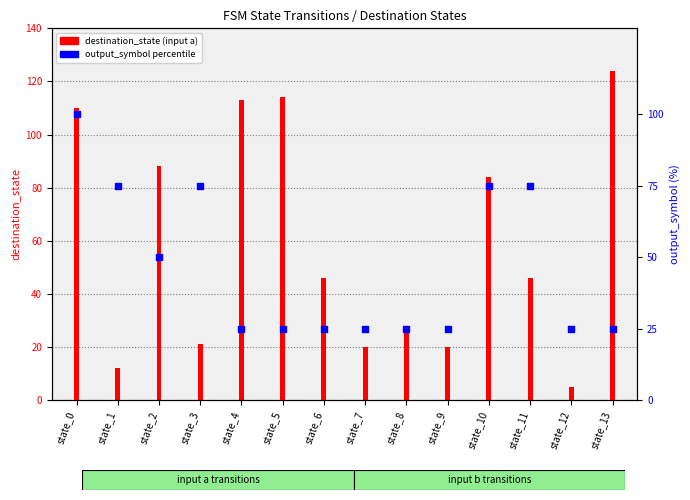

What is the change in value from state_4 to state_11?

+50